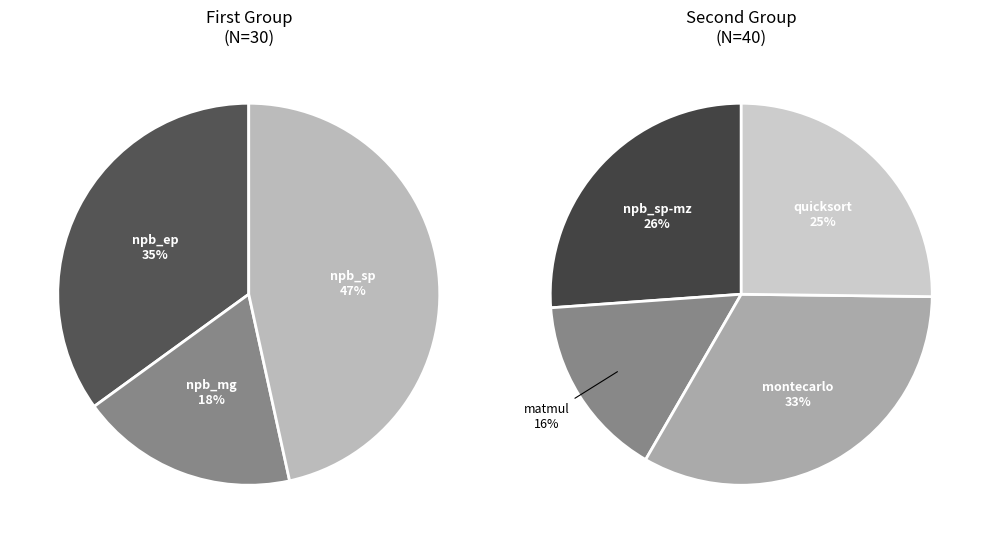

Is there any slice that represents more than half of the pie?

No